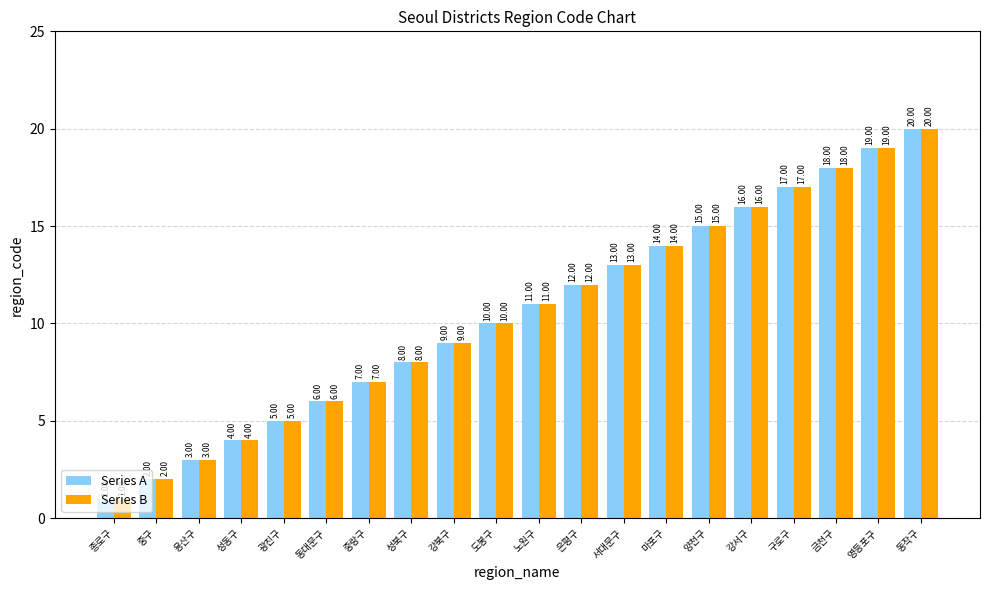

What is the sum of all Series B values?

210